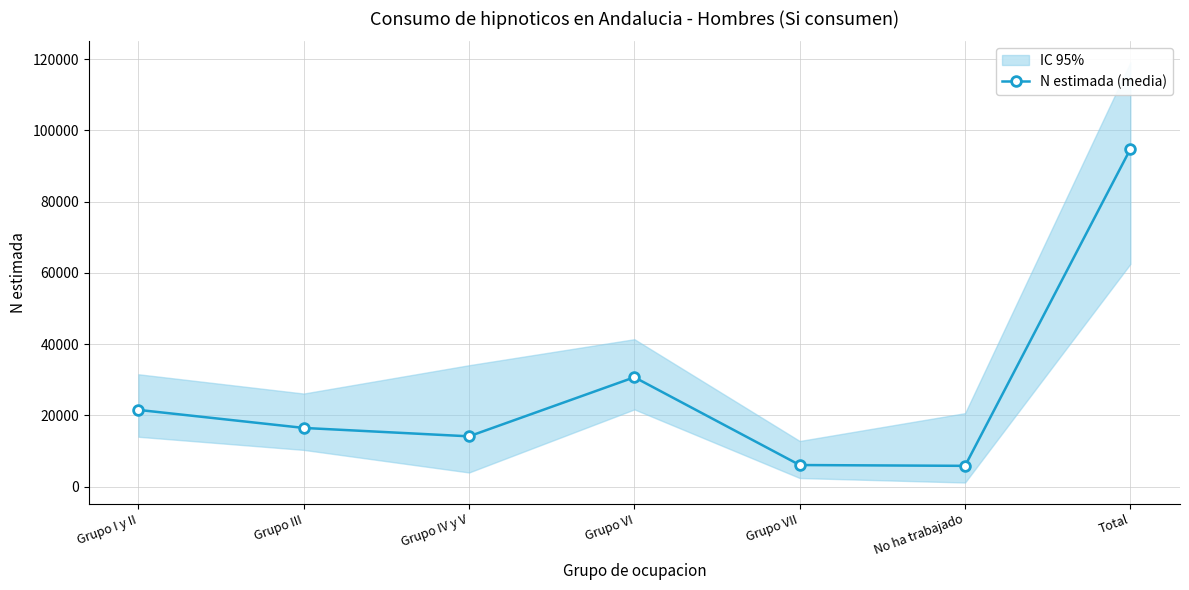

How many data points does each series have?

7